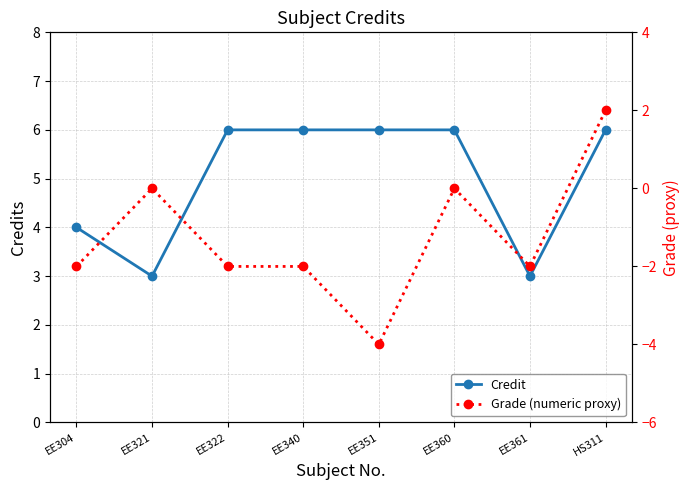

True or false: Credit and Grade (numeric proxy) intersect in this chart.

False